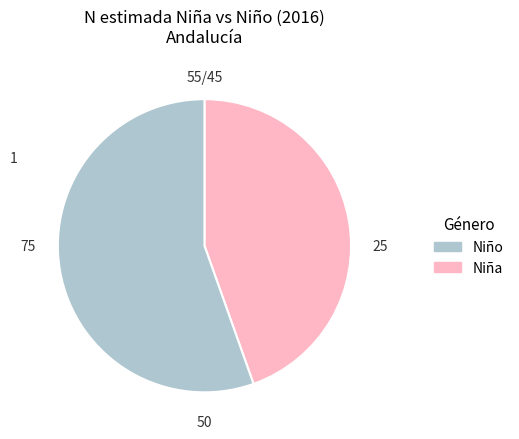

Is there any slice that represents more than half of the pie?

Yes